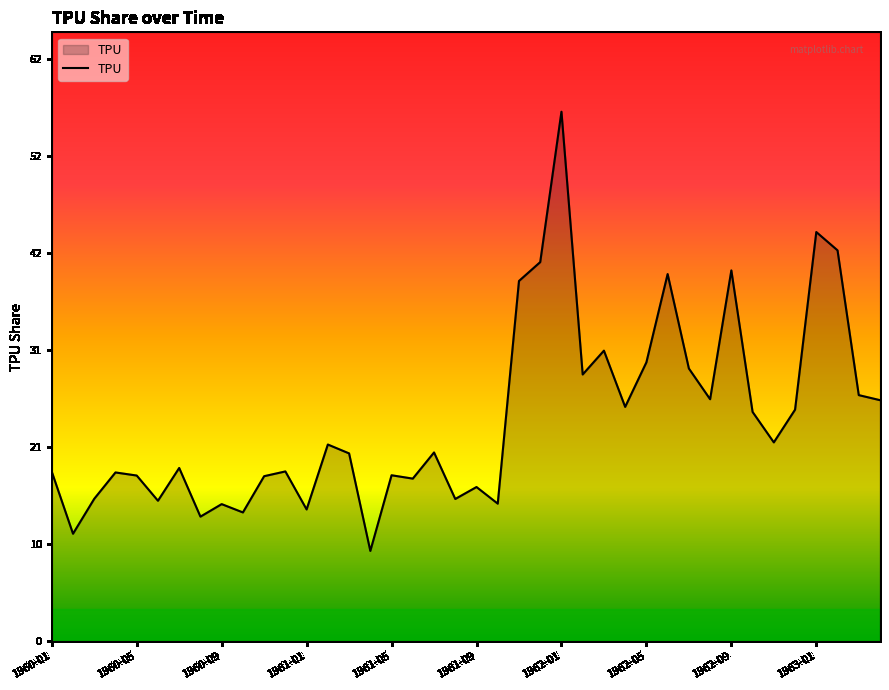

What is the greatest value displayed?

56.7